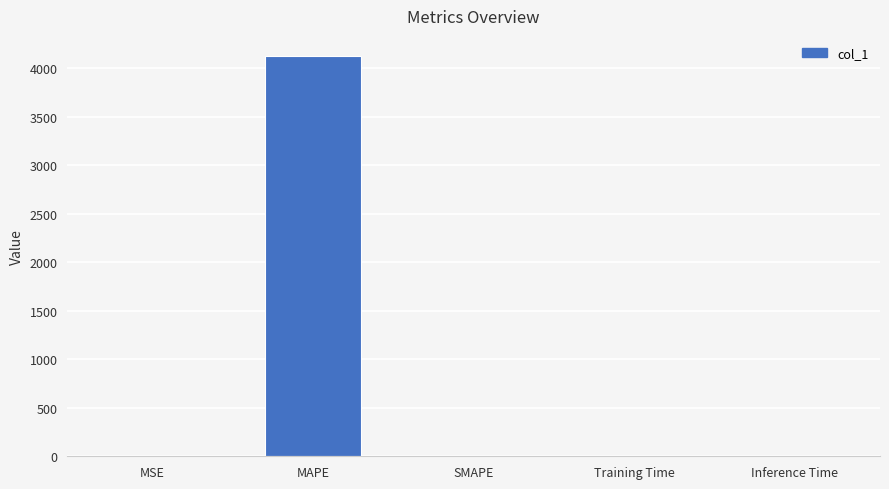

What is the greatest value displayed?

4124.2